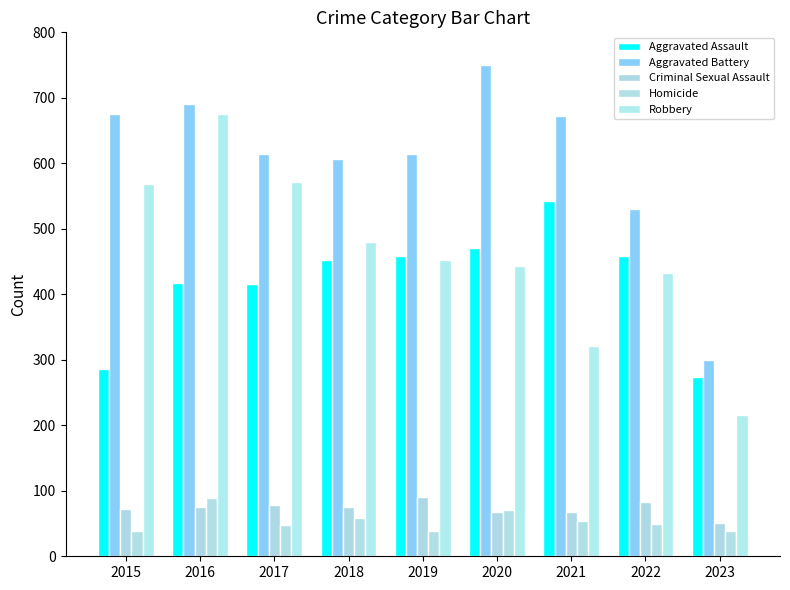

How many groups of bars are there?

9